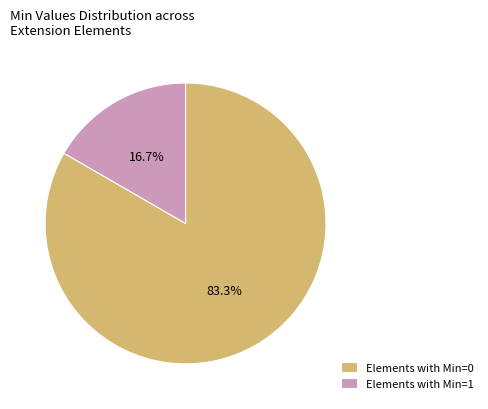

Is there a majority slice in this chart?

Yes